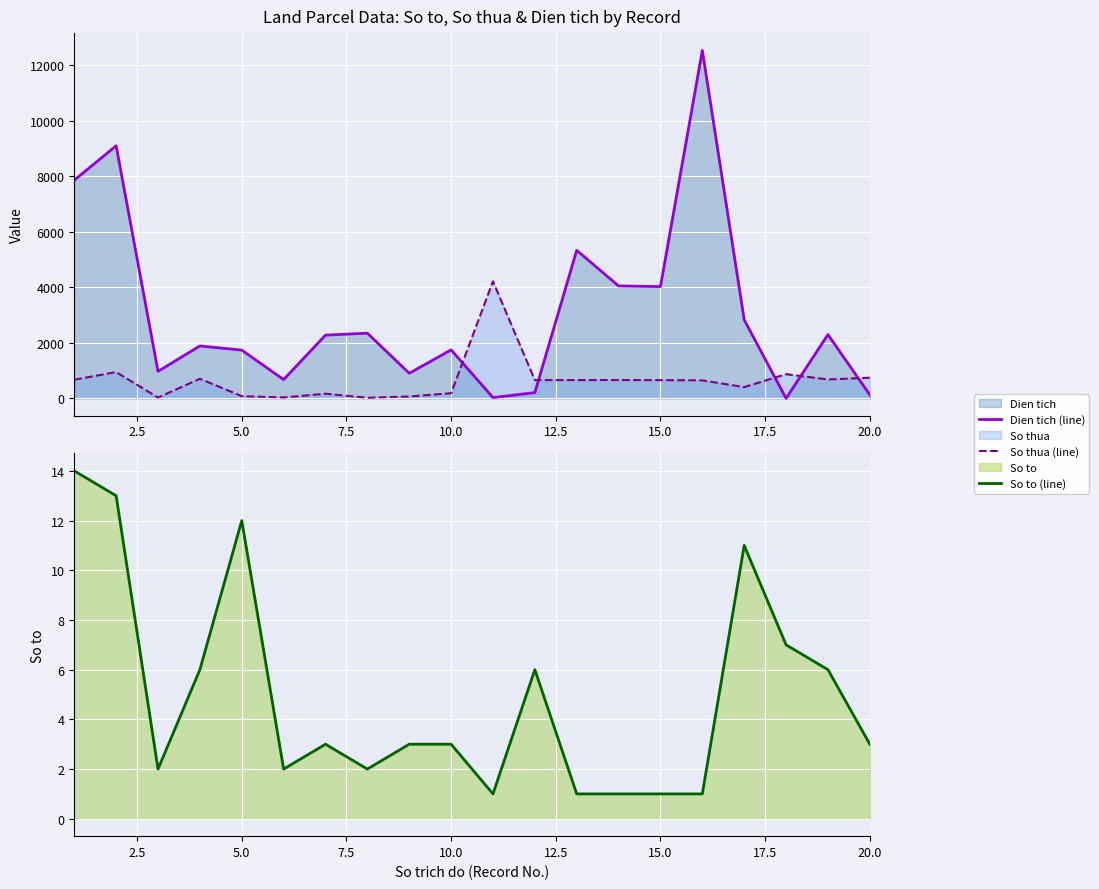

Is it true that So thua (line) equals 656.0 at 15.0?

True